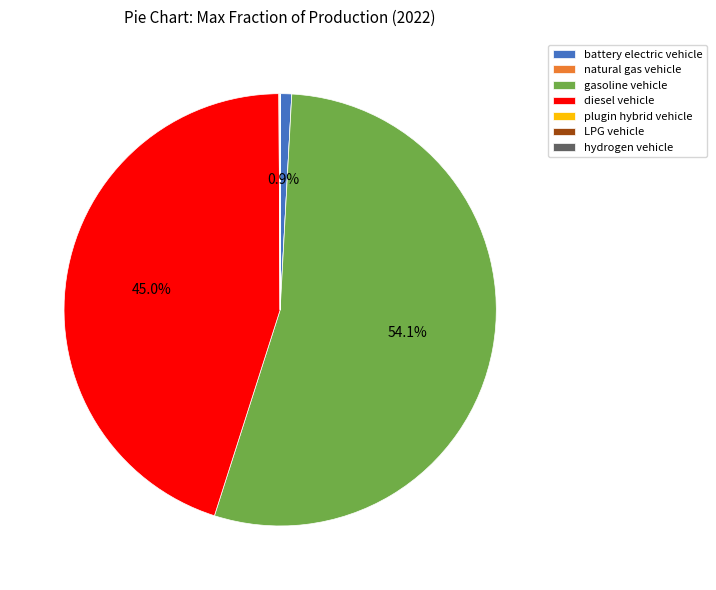

Which slice is the largest?

gasoline vehicle